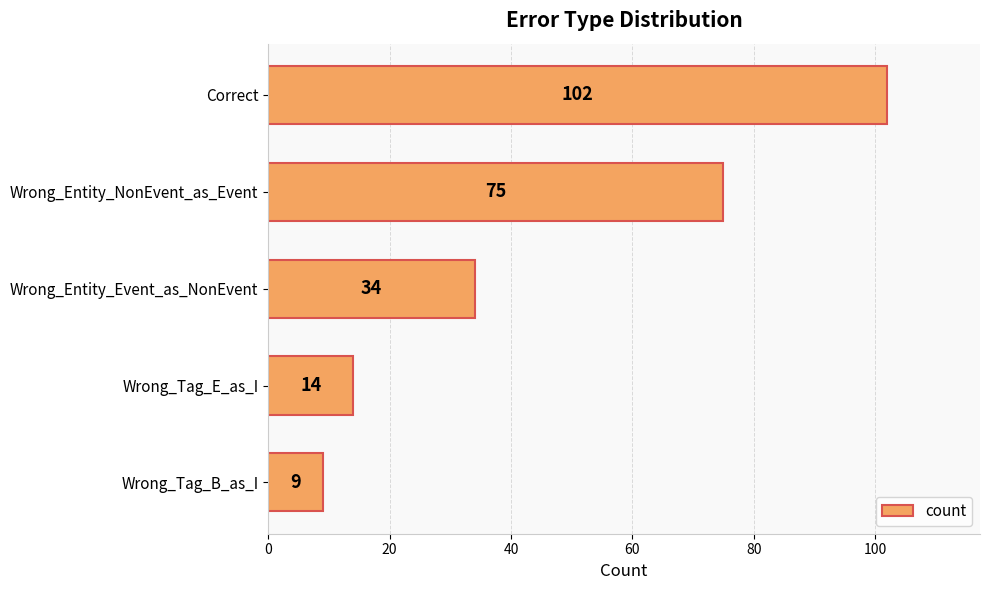

Rank the categories by value from highest to lowest.

Correct, Wrong_Entity_NonEvent_as_Event, Wrong_Entity_Event_as_NonEvent, Wrong_Tag_E_as_I, Wrong_Tag_B_as_I